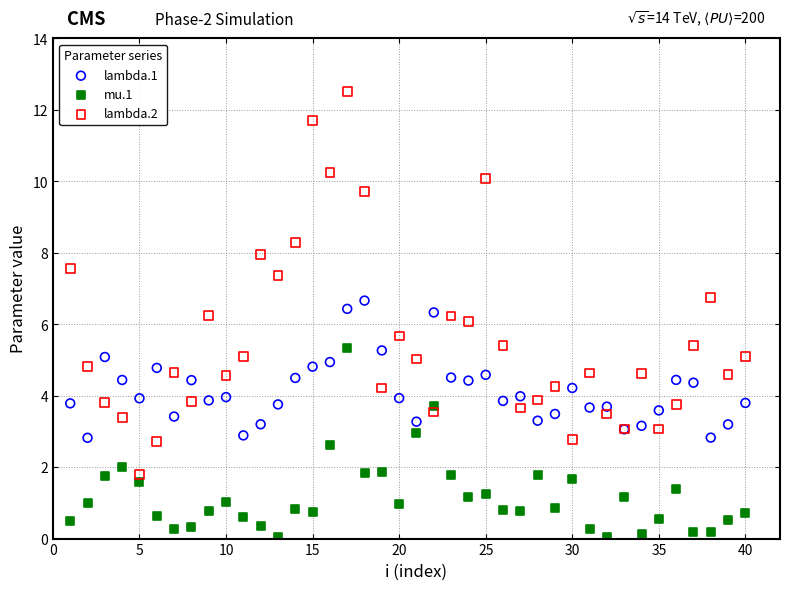

Which series has the largest Y range (max minus min)?

lambda.2